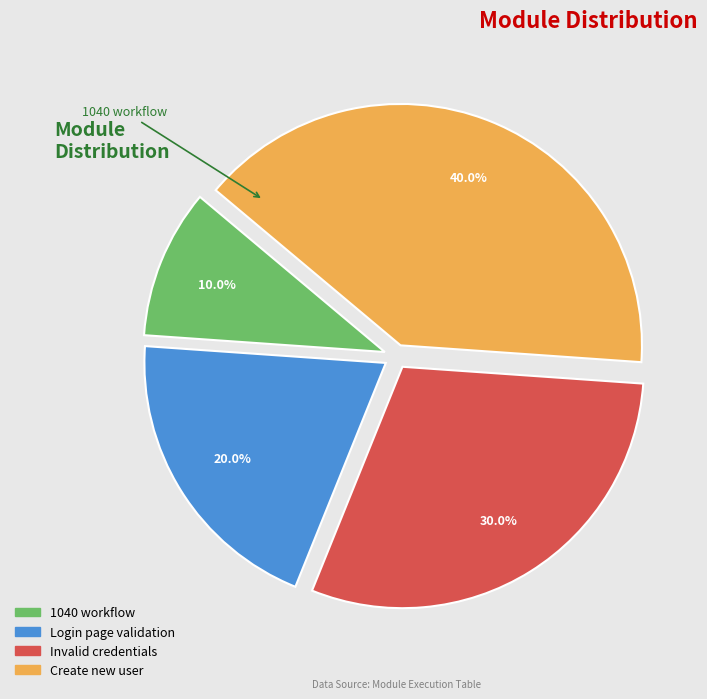

What is the largest slice in the pie chart?

Create new user